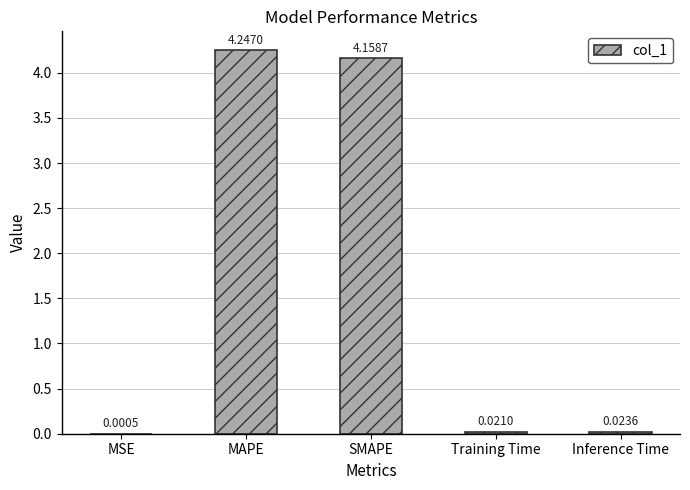

At which category does the chart reach its peak across all series?

MAPE